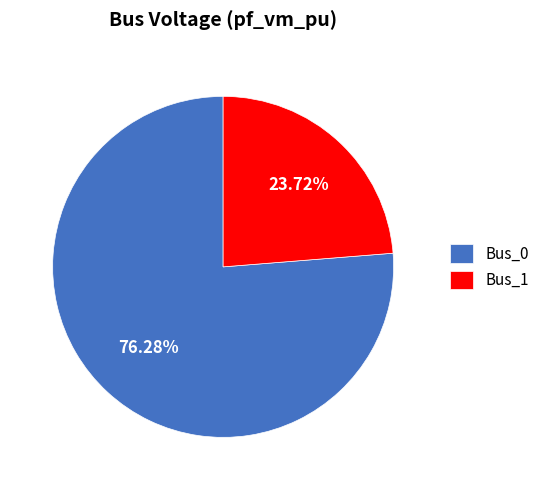

Is there any slice that represents more than half of the pie?

Yes